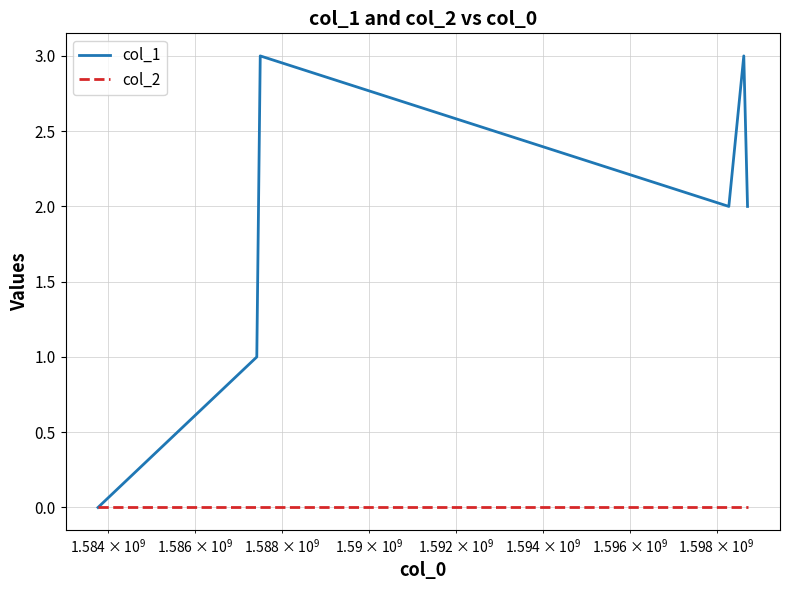

Rank the series by their maximum value, from lowest to highest.

col_2, col_1